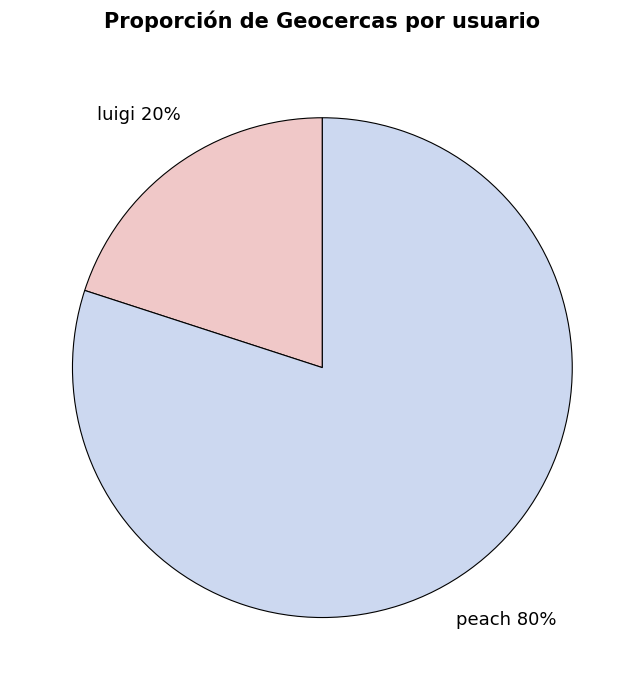

To the nearest percent, what is the average slice percentage?

50%